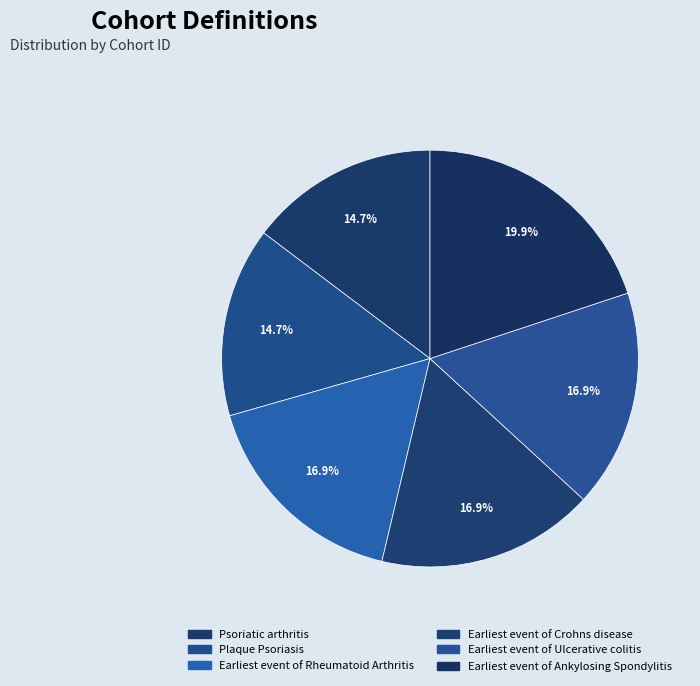

How much of the chart is everything except Earliest event of Ankylosing Spondylitis?

80.1%